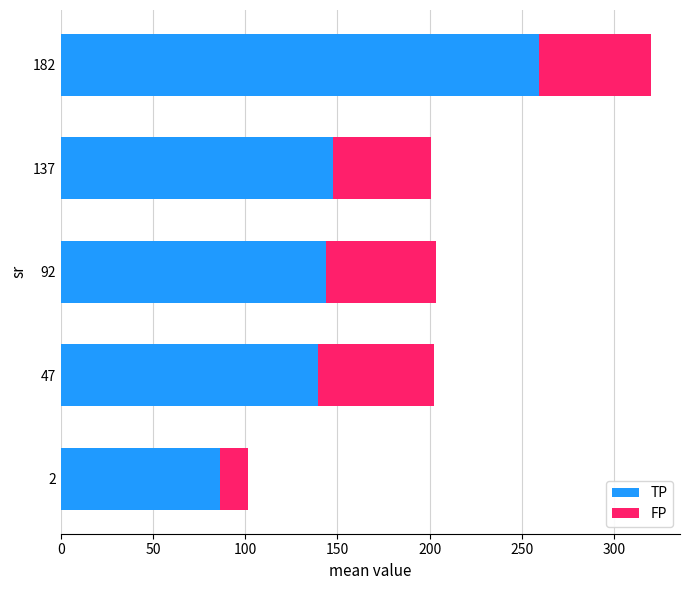

At which label does TP reach its peak?

182